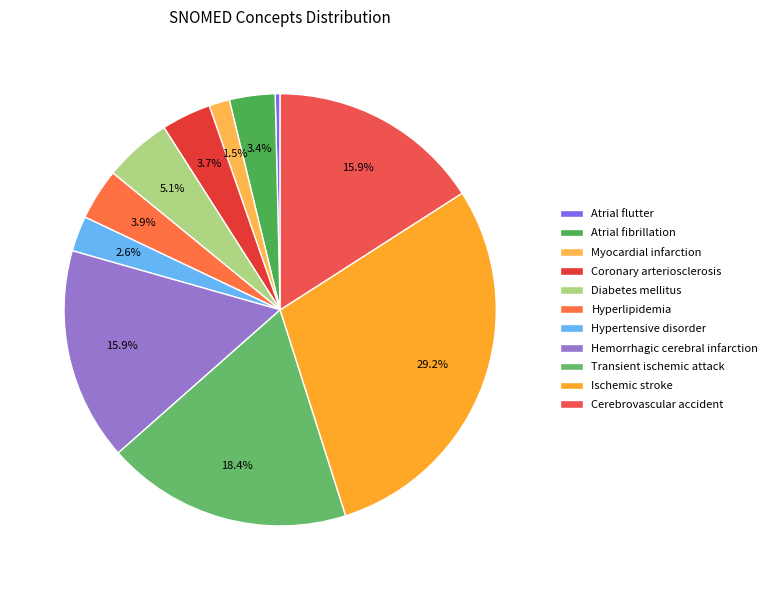

To the nearest percent, what is the combined percentage of Atrial fibrillation and Hyperlipidemia?

7%